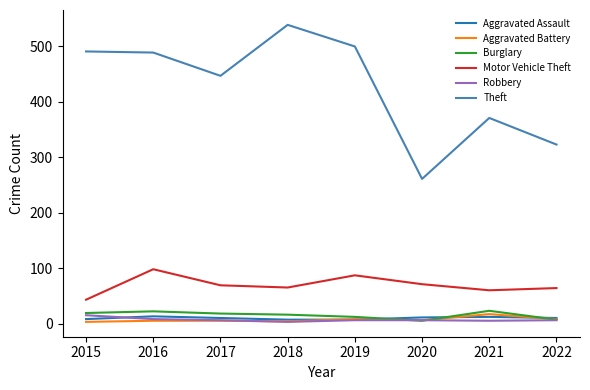

How many series are shown in this chart?

6